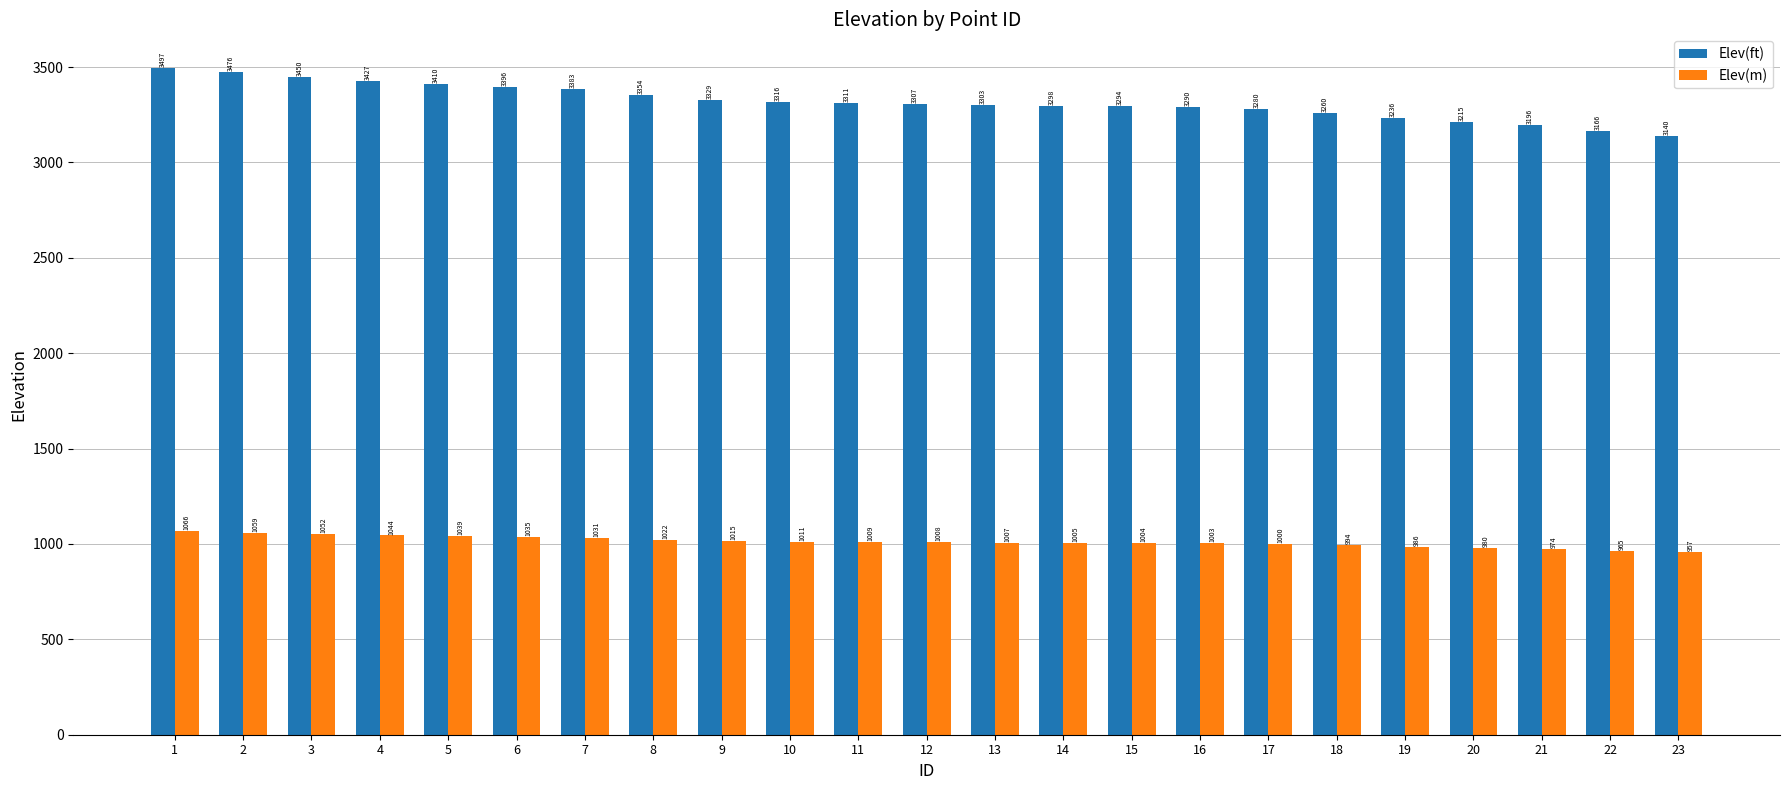

How many bars are there in each group?

2